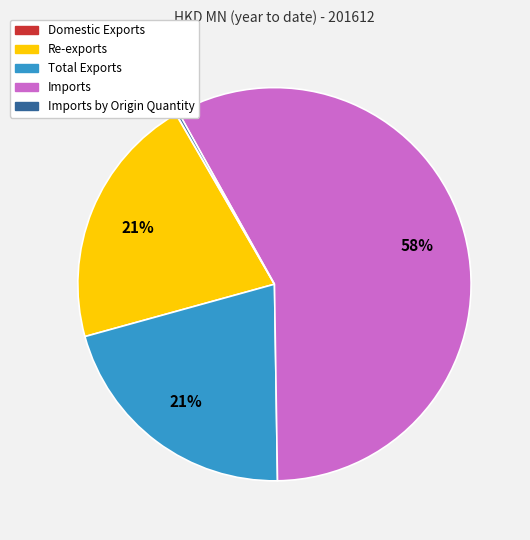

Is there any slice that represents more than half of the pie?

Yes